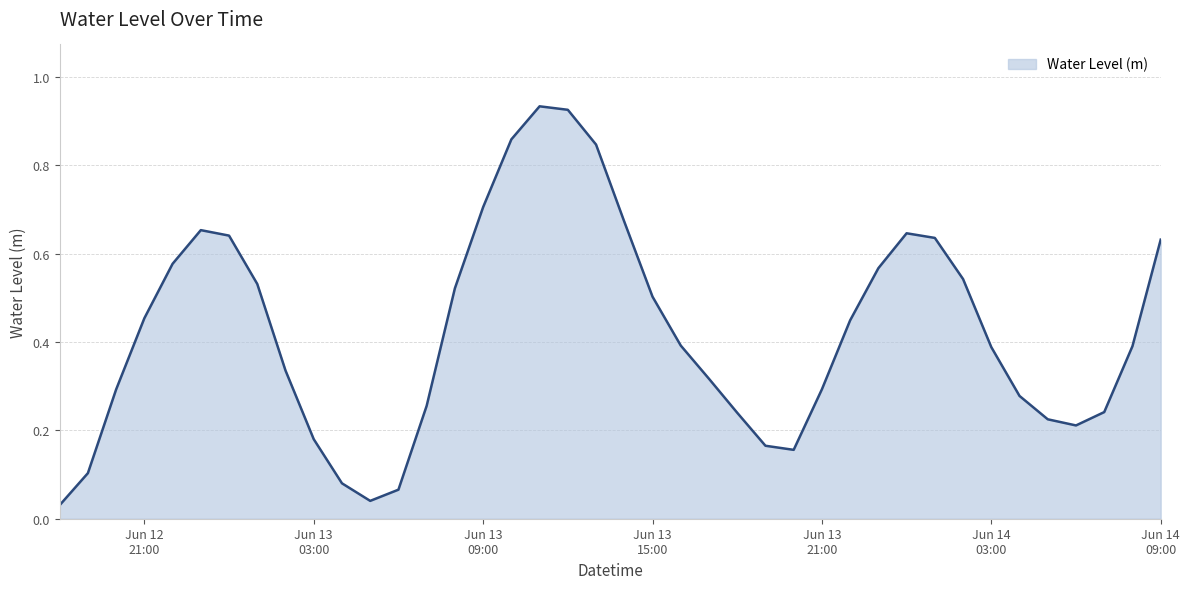

Reading right to left, transcribe all the data shown in this chart.

0.6	0.4	0.2	0.2	0.2	0.3	0.4	0.5	0.6	0.6	0.6	0.4	0.3	0.2	0.2	0.2	0.3	0.4	0.5	0.7	0.8	0.9	0.9	0.9	0.7	0.5	0.3	0.1	0.0	0.1	0.2	0.3	0.5	0.6	0.7	0.6	0.5	0.3	0.1	0.0